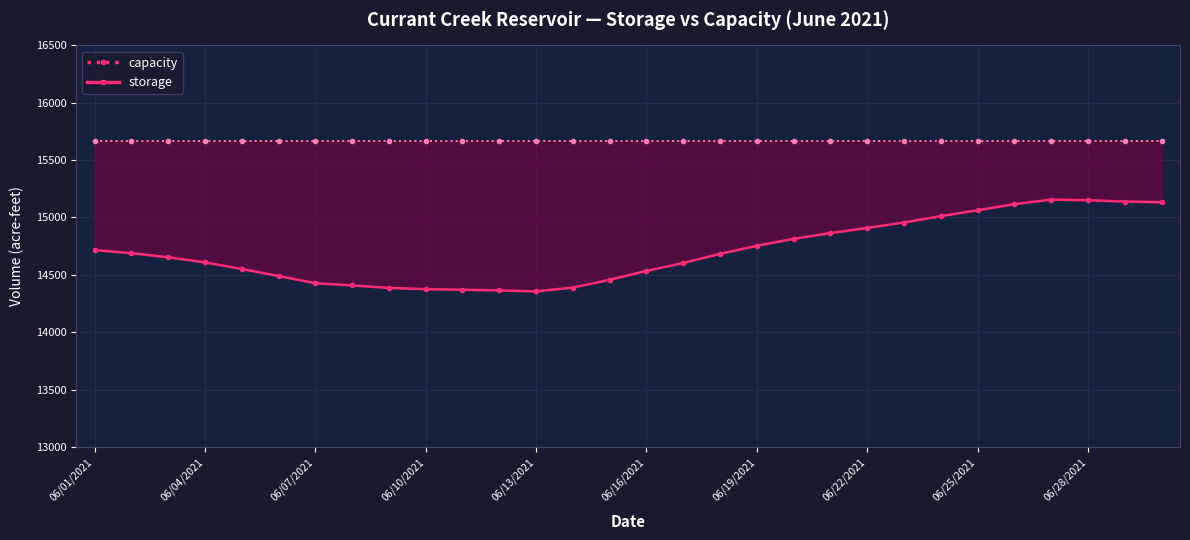

Where does the storage series first go above 14683?

06/01/2021